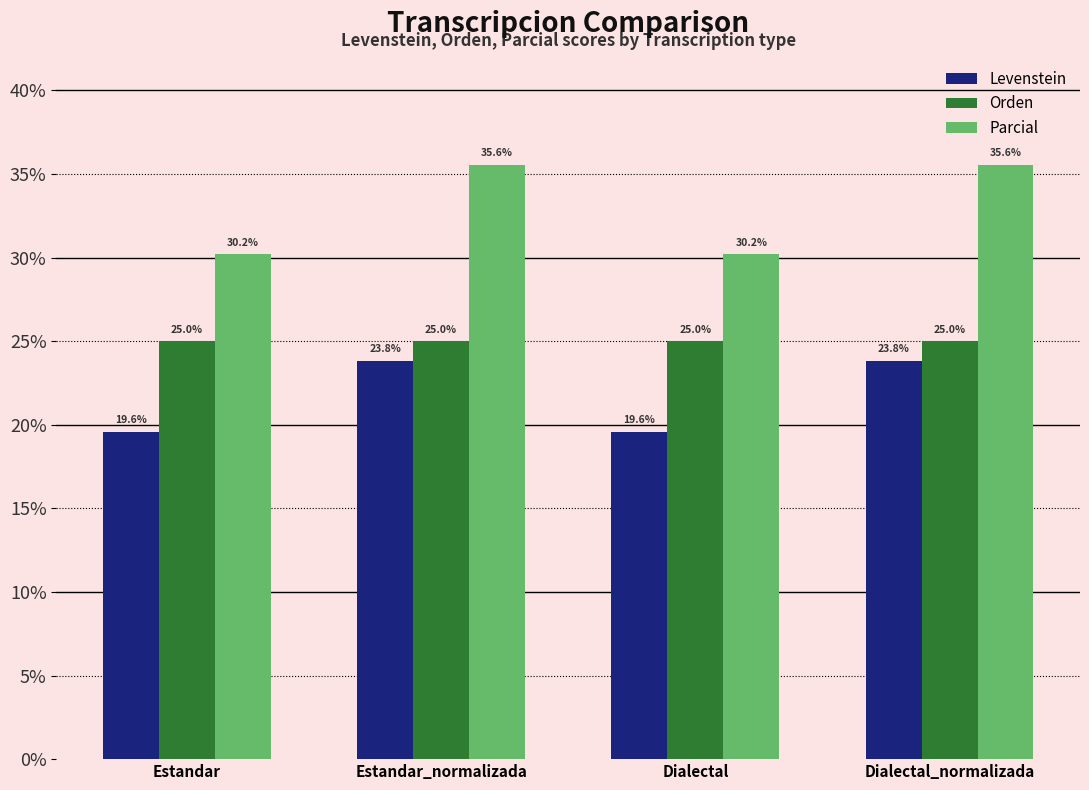

What is the value of the Orden bar at the 2nd from the left?

25.0